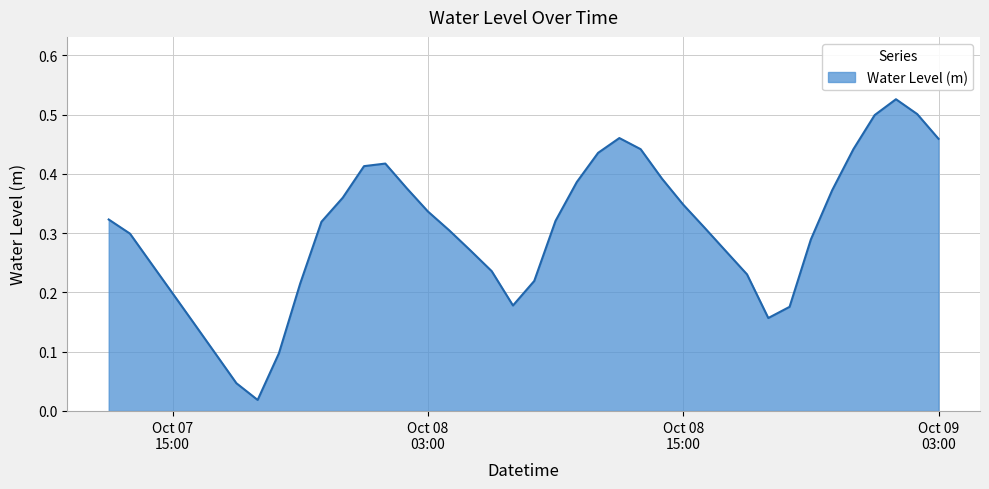

List the labels in order of value, largest first.

37, 38, 36, 24, 39, 25, 35, 23, 13, 12, 26, 22, 14, 34, 11, 27, 15, Oct 07
15:00, 21, 10, 28, 16, Oct 08
03:00, 33, 17, 29, Oct 08
15:00, 18, 30, 20, 9, Oct 09
03:00, 19, 32, 31, 4, 5, 8, 6, 7